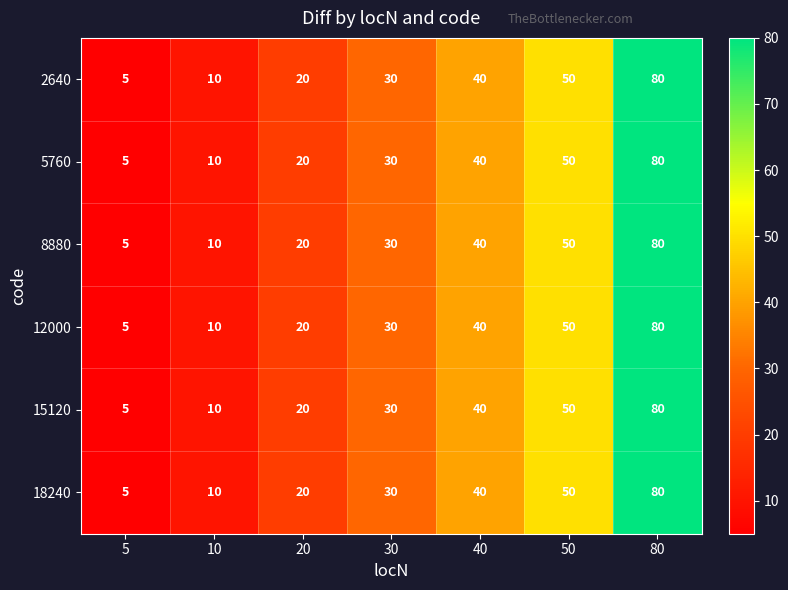

Is it true that 12000 equals 50 at 30?

False